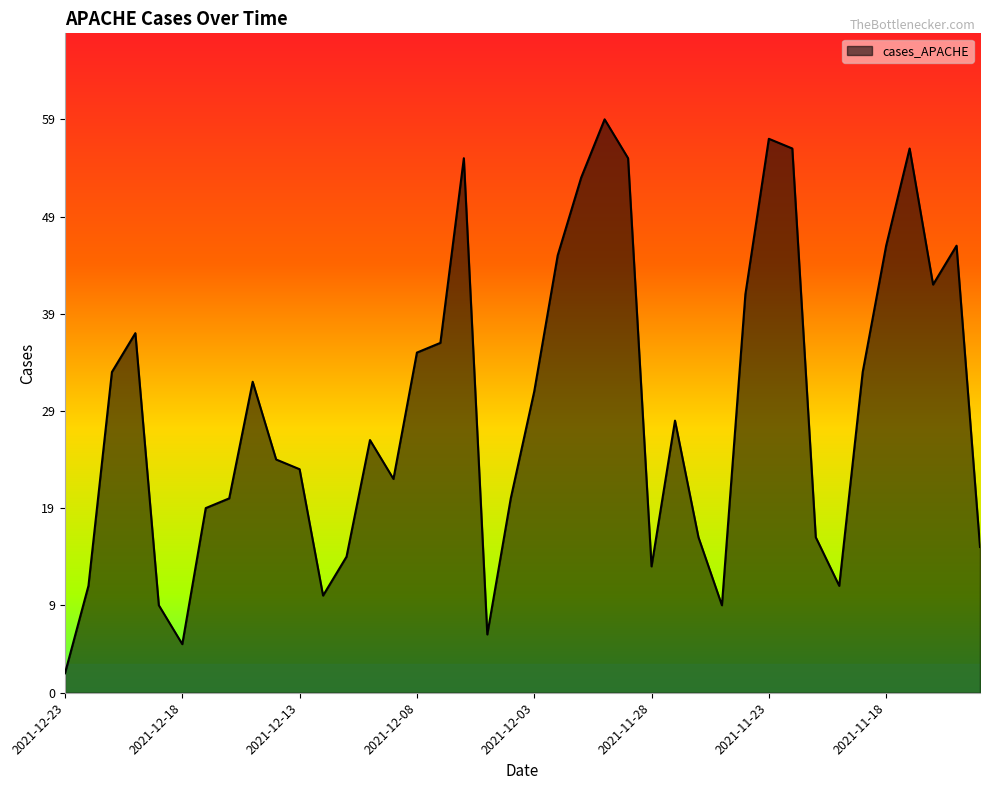

Reading left to right, extract all data points from this chart.

2	11	33	37	9	5	19	20	32	24	23	10	14	26	22	35	36	55	6	20	31	45	53	59	55	13	28	16	9	41	57	56	16	11	33	46	56	42	46	15